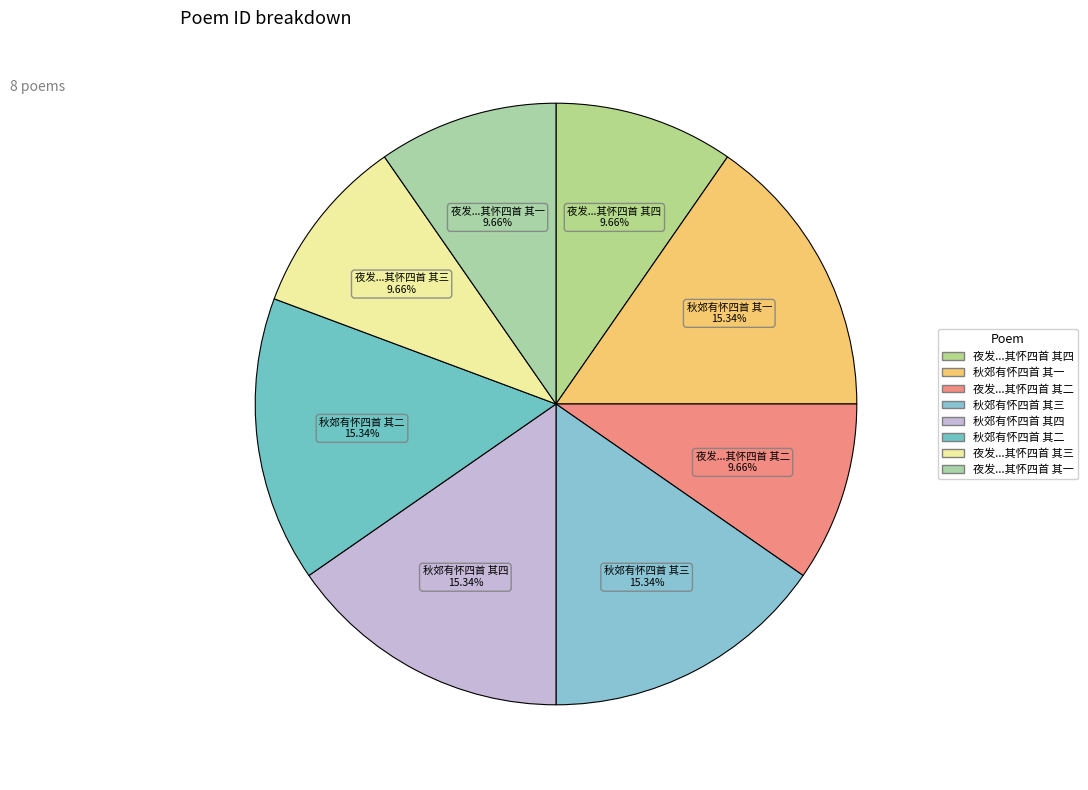

To the nearest percent, what is the difference between the largest and smallest slice percentages?

6%